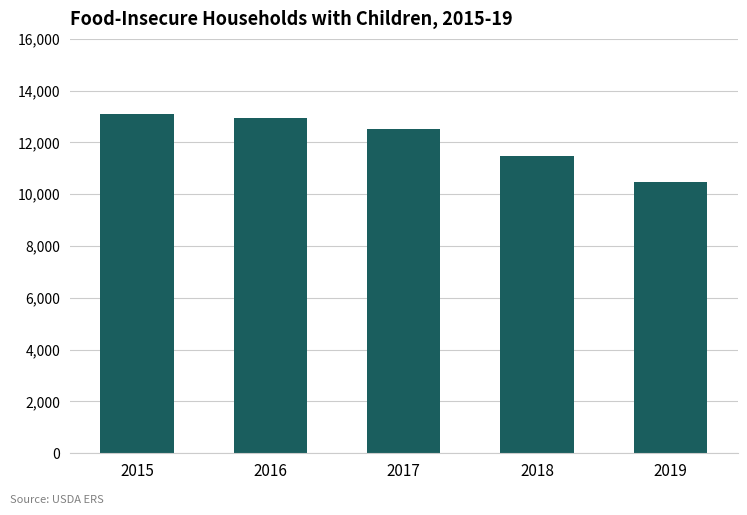

Reading left to right, list all the values displayed in this chart.

2015=13118	2016=12938	2017=12540	2018=11469	2019=10488